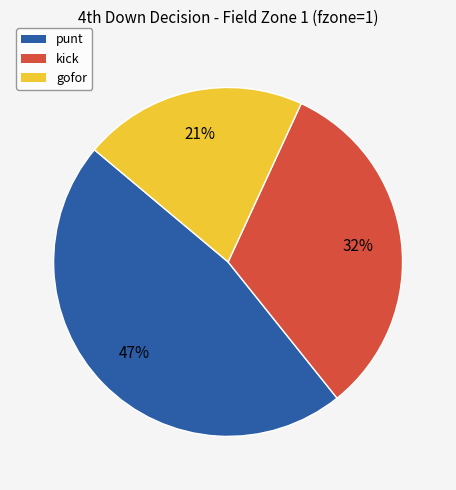

The punt slice represents 59% of the pie. True or false?

False